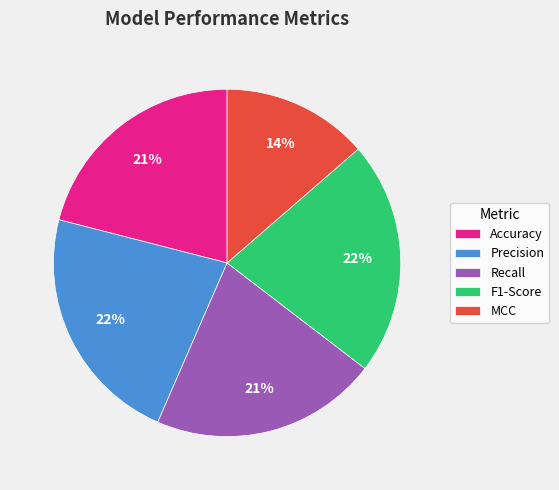

To the nearest percent, what portion does Accuracy represent?

21%